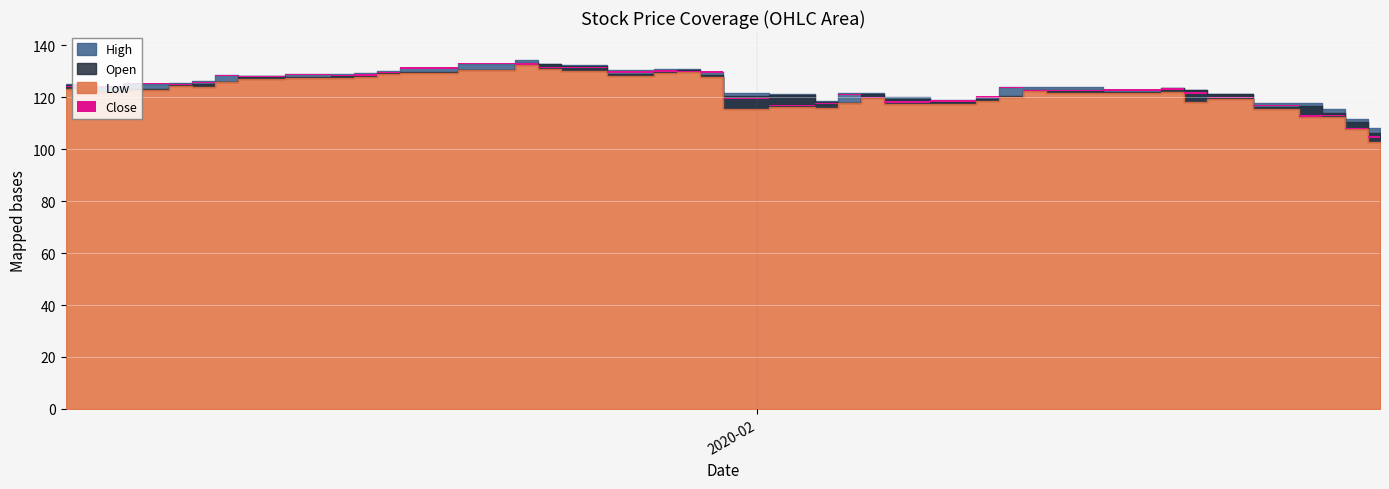

At which category does Open reach its first local peak?

2020-01-07